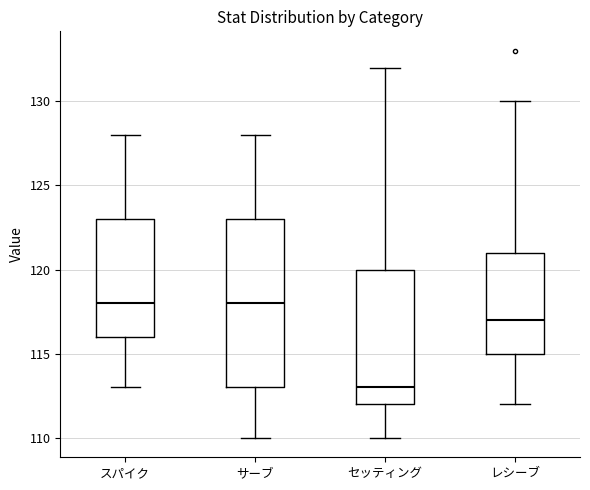

Comparing the boxes themselves (not the whiskers), which one is the tallest?

サーブ